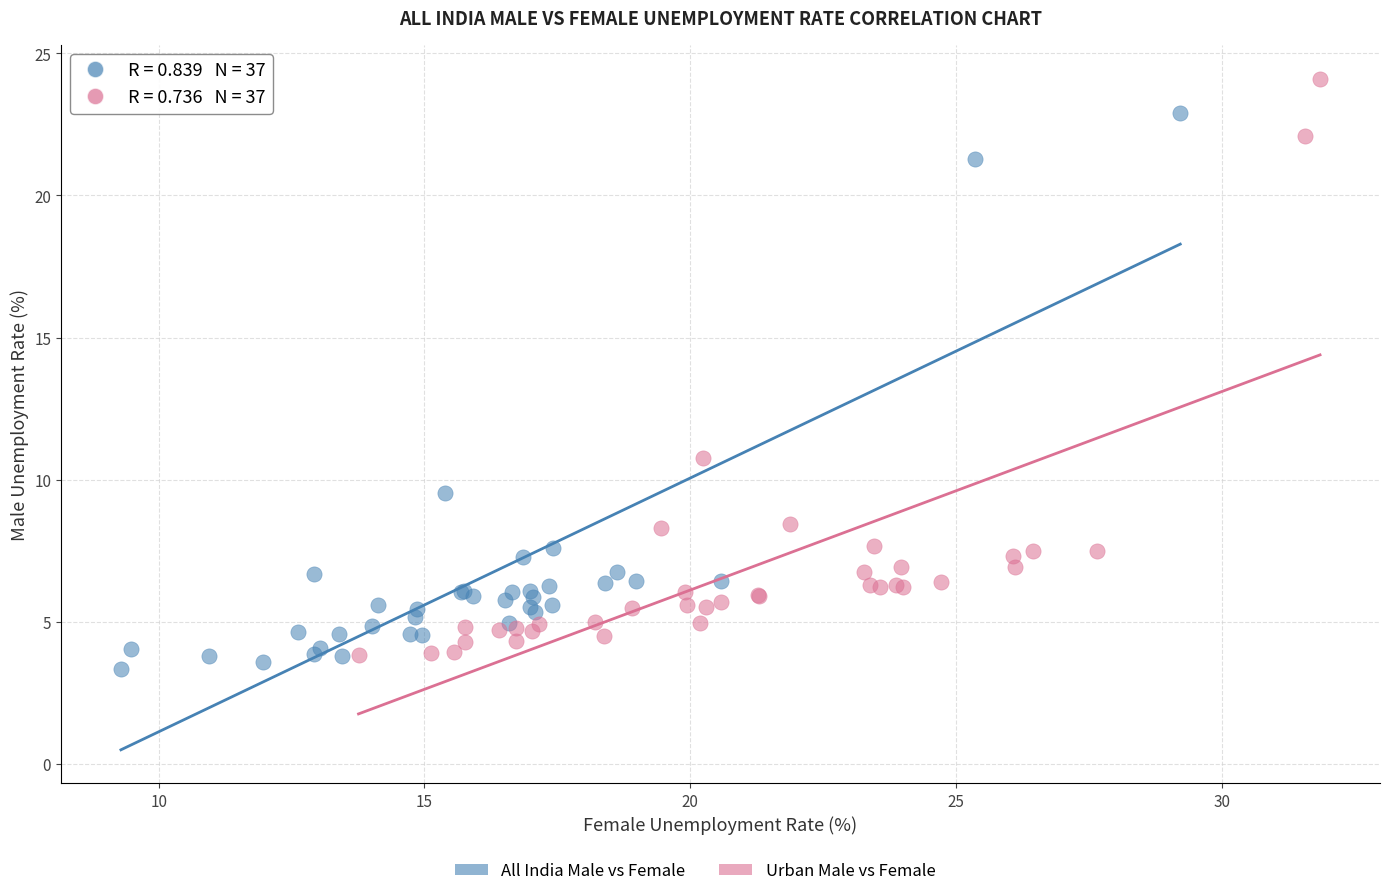

Which series has the widest spread of Y values?

Urban Male vs Female